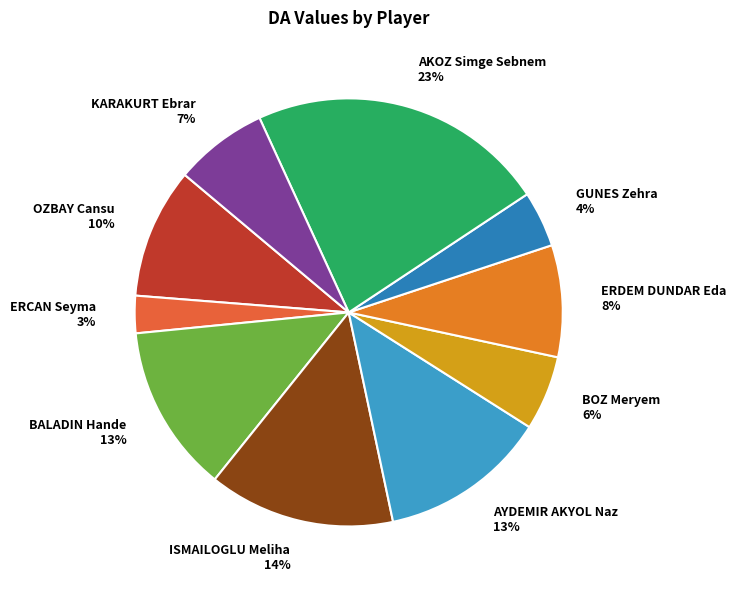

Is ERCAN Seyma the majority of the pie?

No